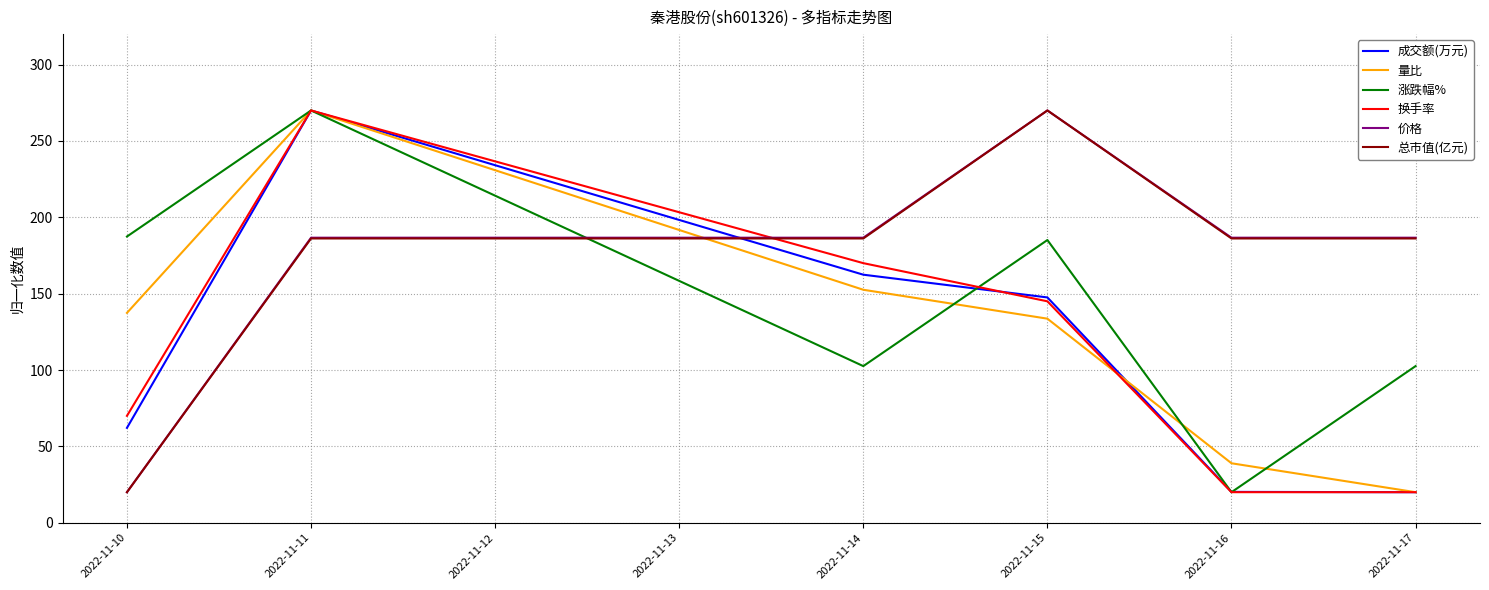

Which series changed the most between 2022-11-11 and 2022-11-14?

涨跌幅%